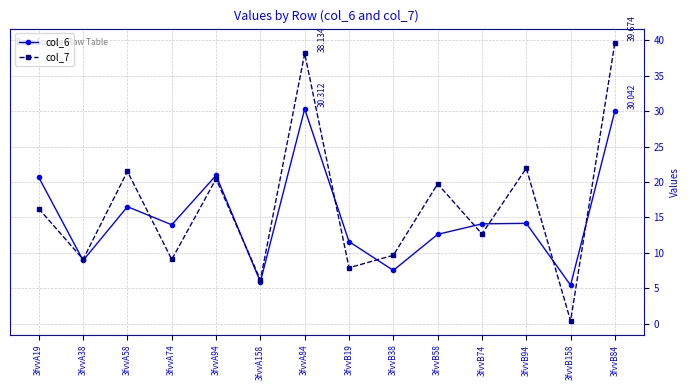

What is the smallest value displayed?

0.4